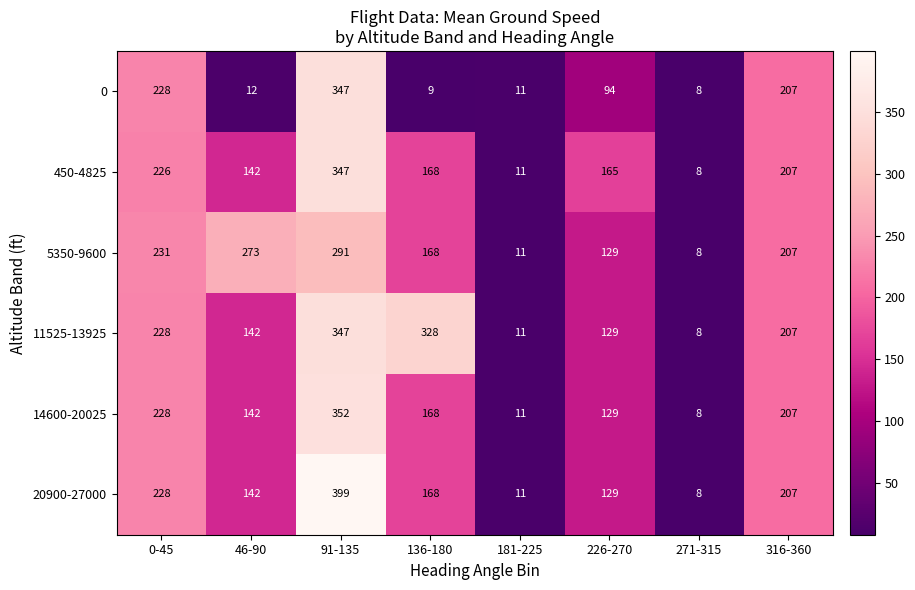

What is the sum of the 14600-20025 values at 0-45 and 271-315?

236